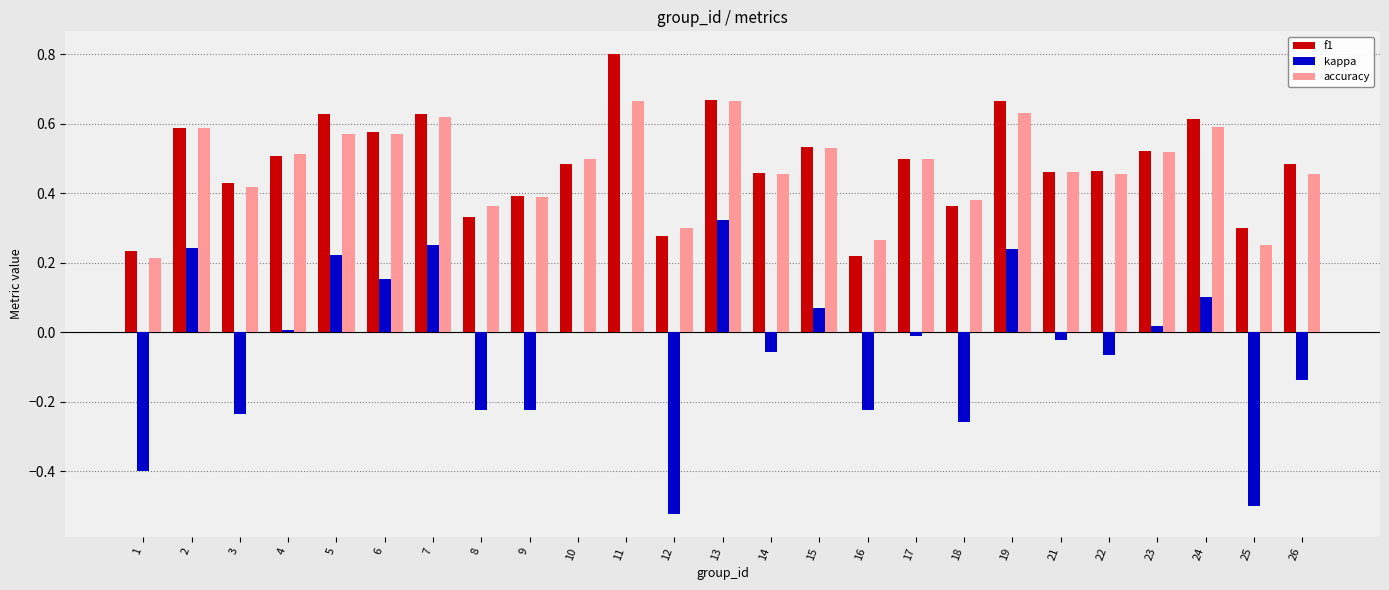

At which category is the sum across all series the highest?

13